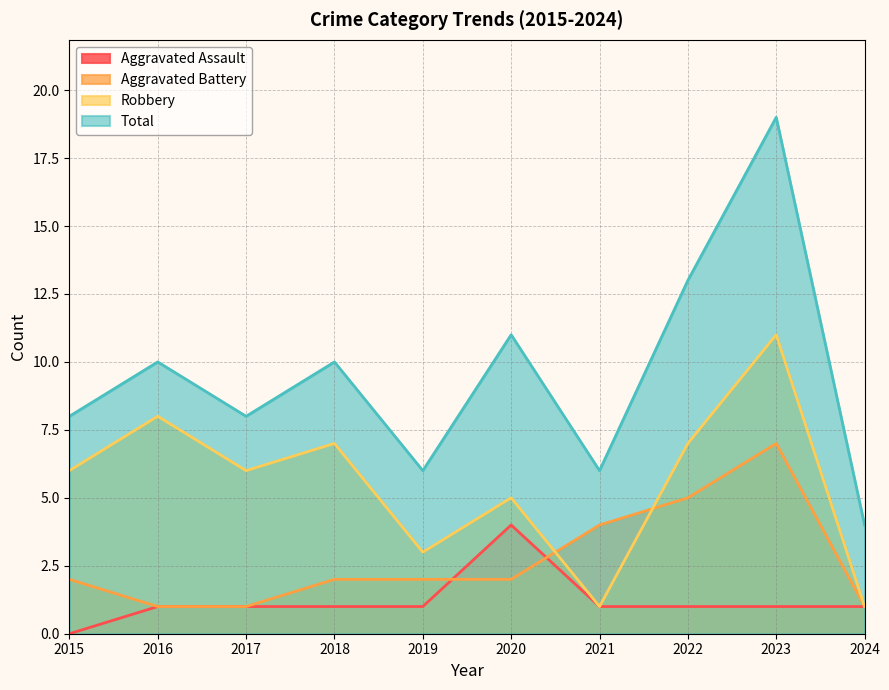

Reading right to left, list all the values displayed in this chart.

Aggravated Assault: 1	1	1	1	4	1	1	1	1	0
Aggravated Battery: 1	7	5	4	2	2	2	1	1	2
Robbery: 1	11	7	1	5	3	7	6	8	6
Total: 4	19	13	6	11	6	10	8	10	8